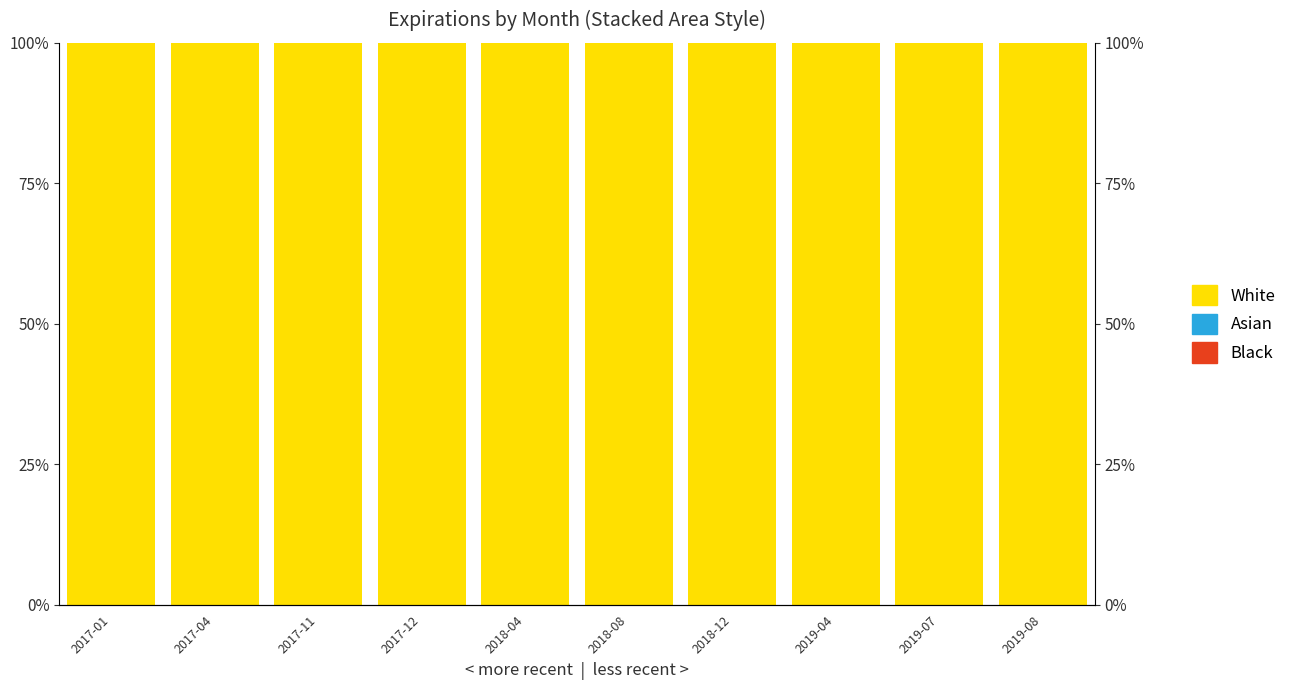

What is the difference between the highest and lowest values at 2018-08?

100